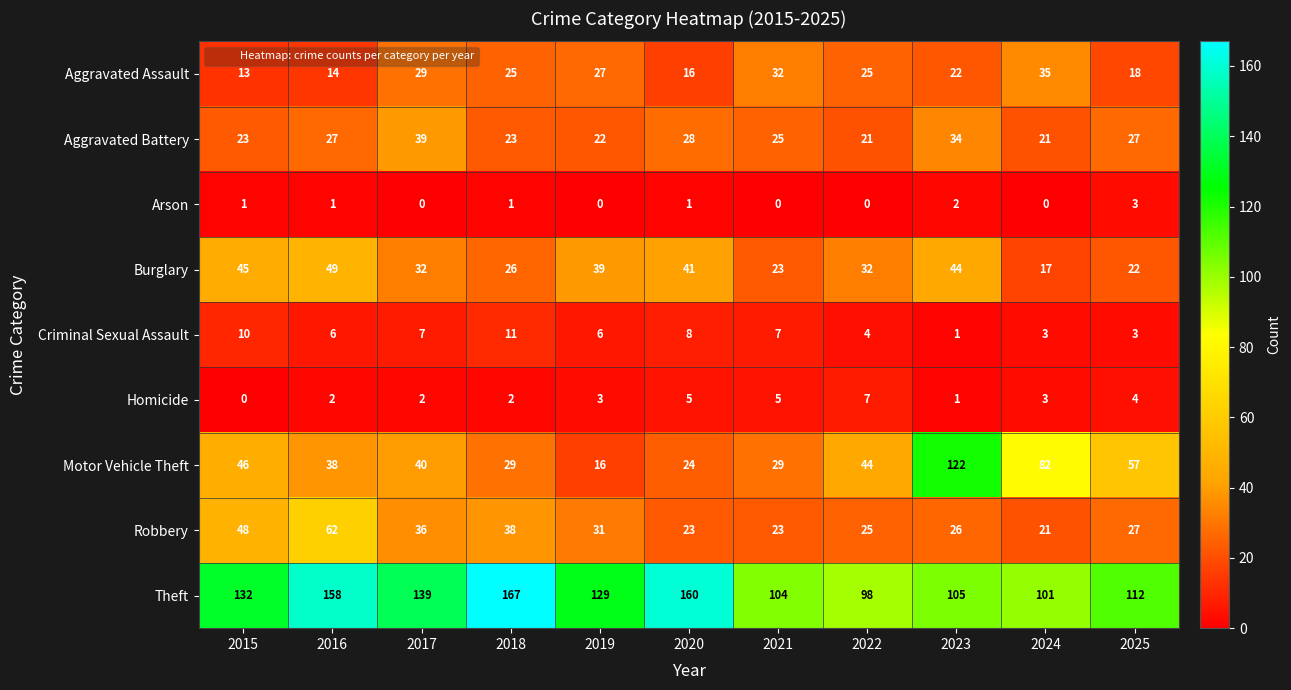

At 2019, list the series in order from largest to smallest.

Theft, Burglary, Robbery, Aggravated Assault, Aggravated Battery, Motor Vehicle Theft, Criminal Sexual Assault, Homicide, Arson